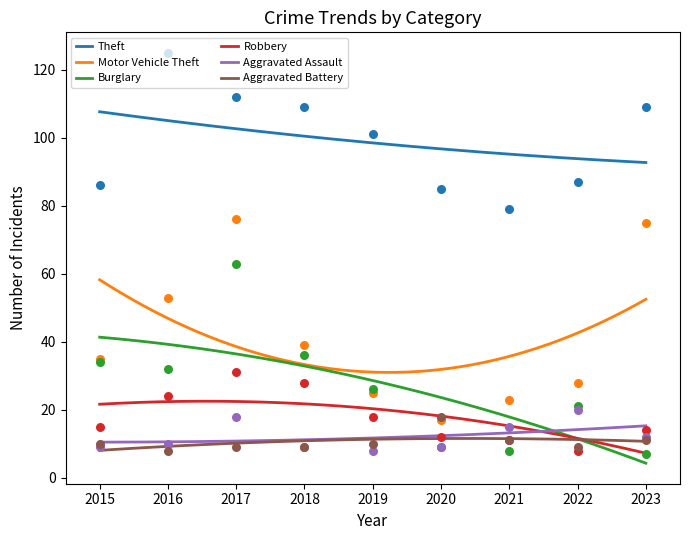

Which series has the largest total across all categories?

Theft